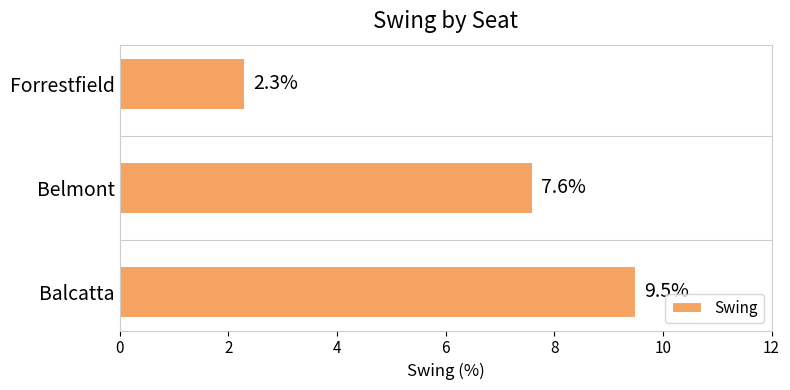

Does the chart contain stacked bars?

No